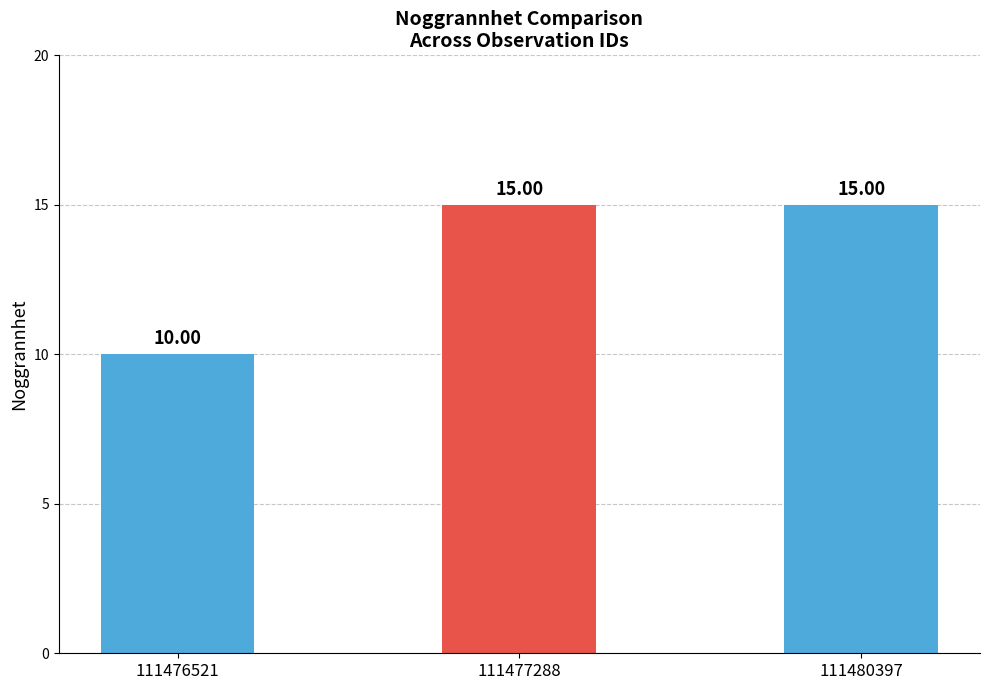

Count the number of categories in the chart.

3